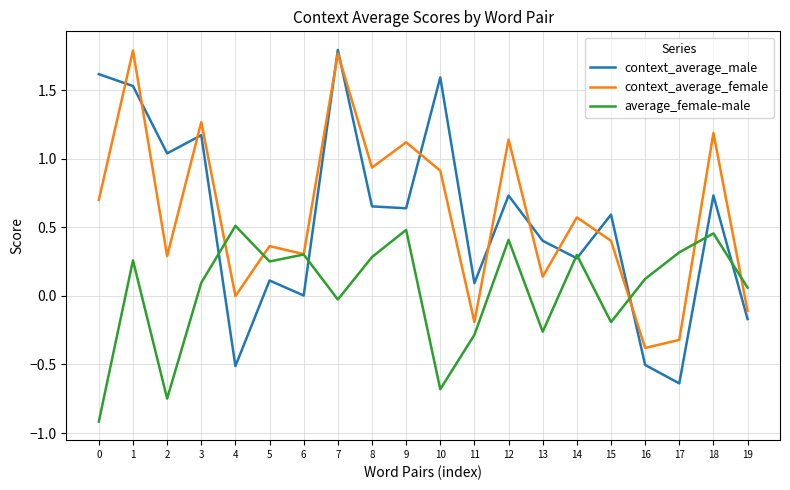

Which series has the largest total across all categories?

context_average_female